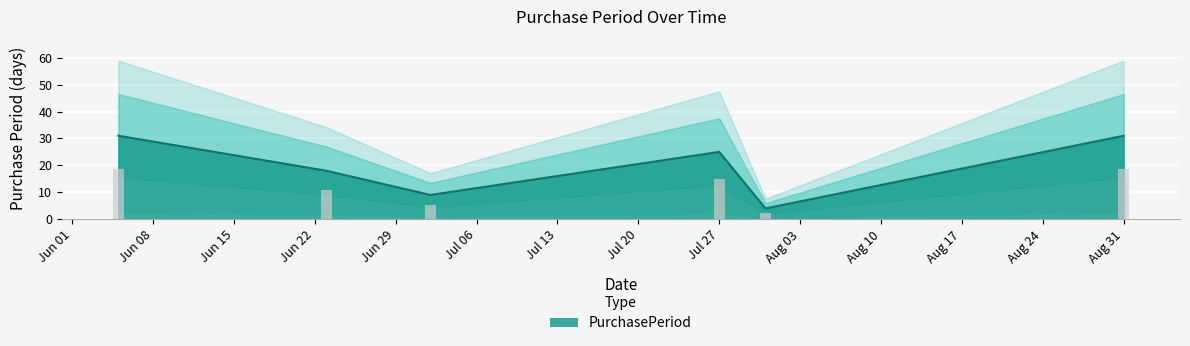

Reading left to right, extract all data points from this chart.

31	18	9	25	4	31